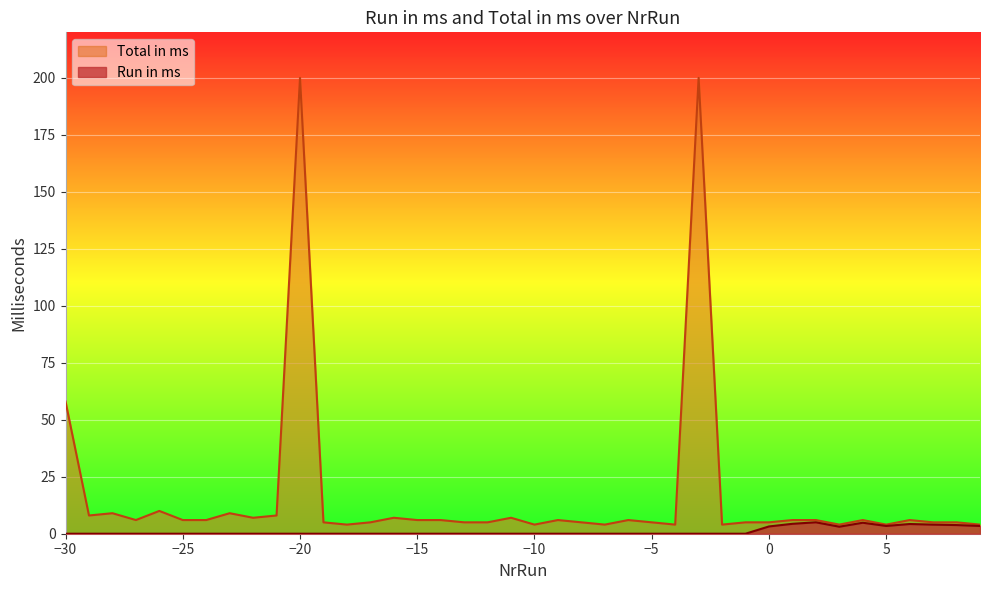

Is the value of Run in ms at -21 greater than the value of Total in ms at -27?

No